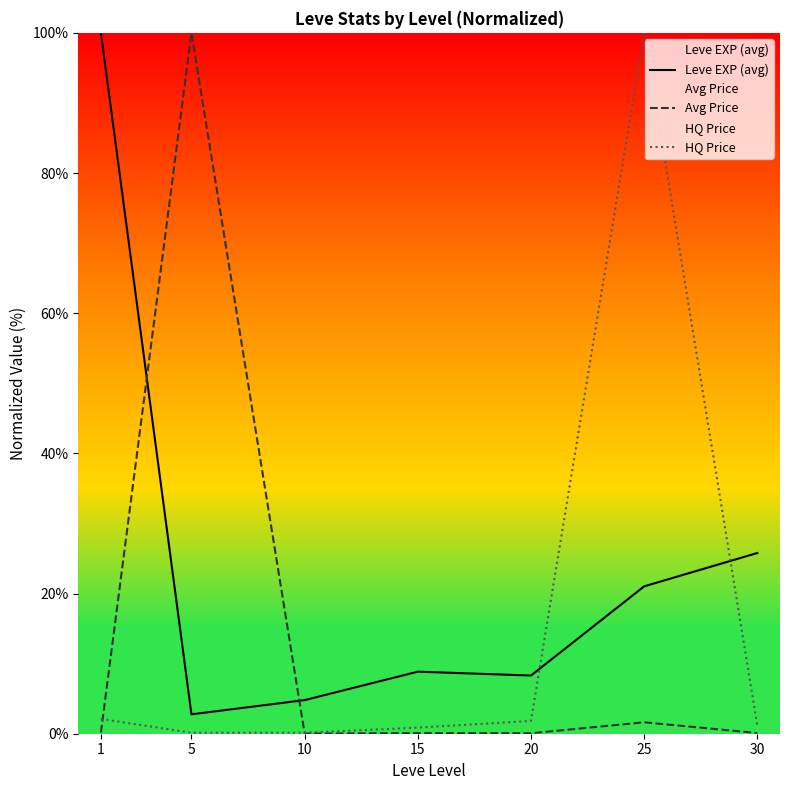

Rank the series by their maximum value, from lowest to highest.

Leve EXP (avg), Avg Price, HQ Price